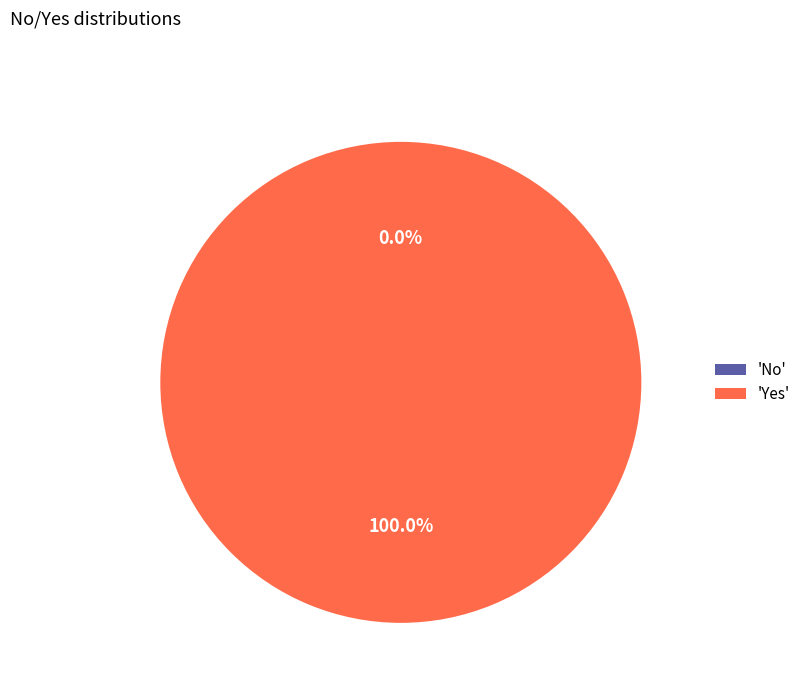

To the nearest percent, what percentage of the pie is Yes?

100%